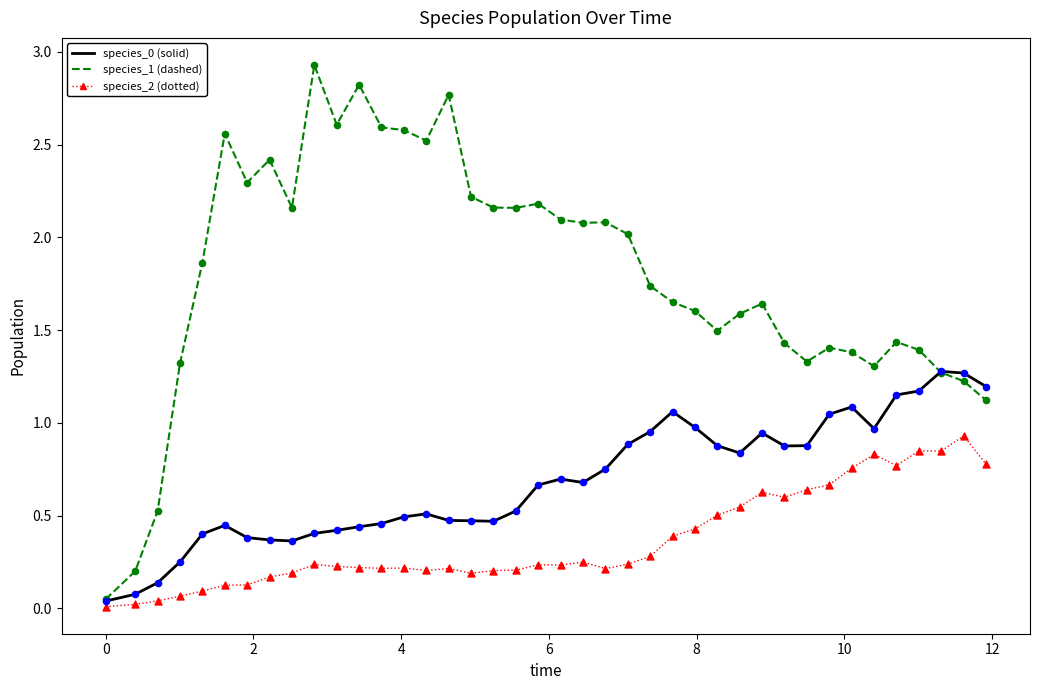

What is the greatest value displayed?

2.9